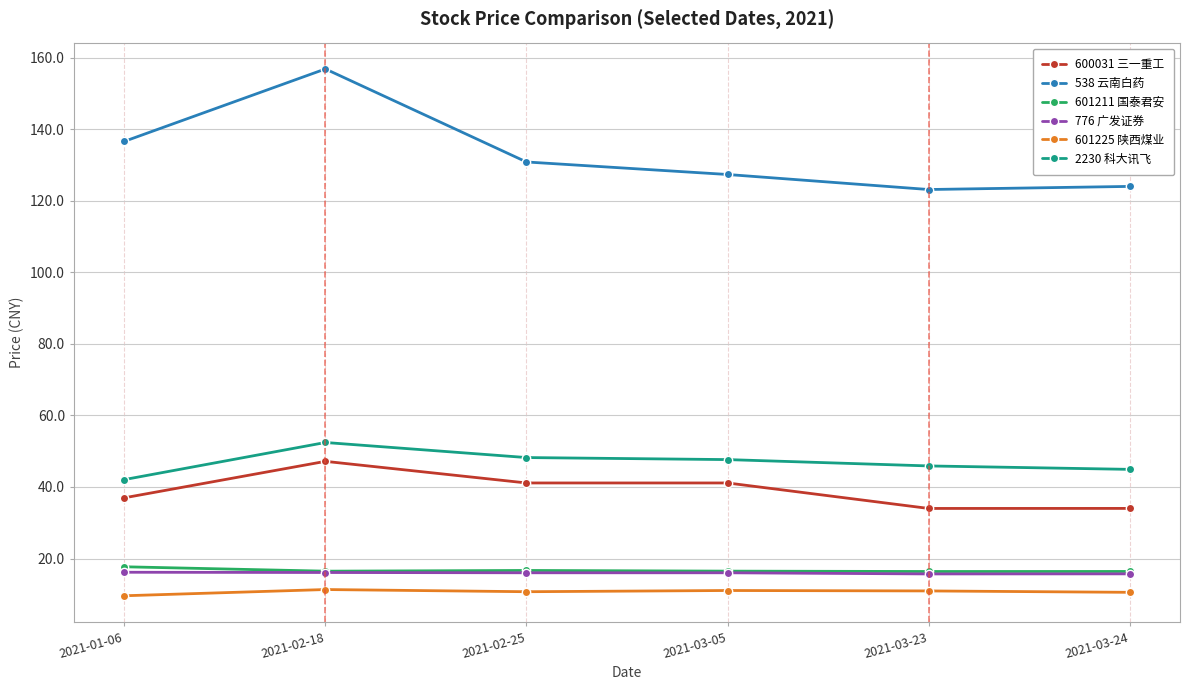

What is the lowest value of the 601225 陕西煤业 series?

9.6